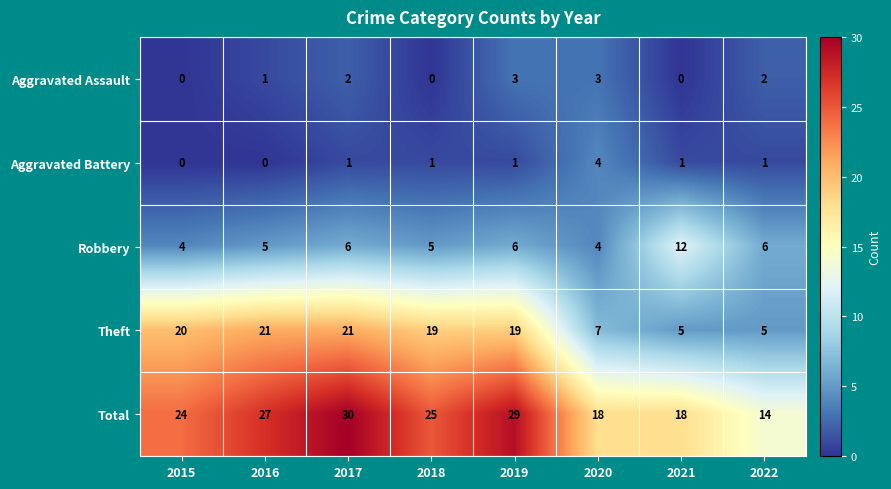

What is the approximate value of Theft at 2016?

21